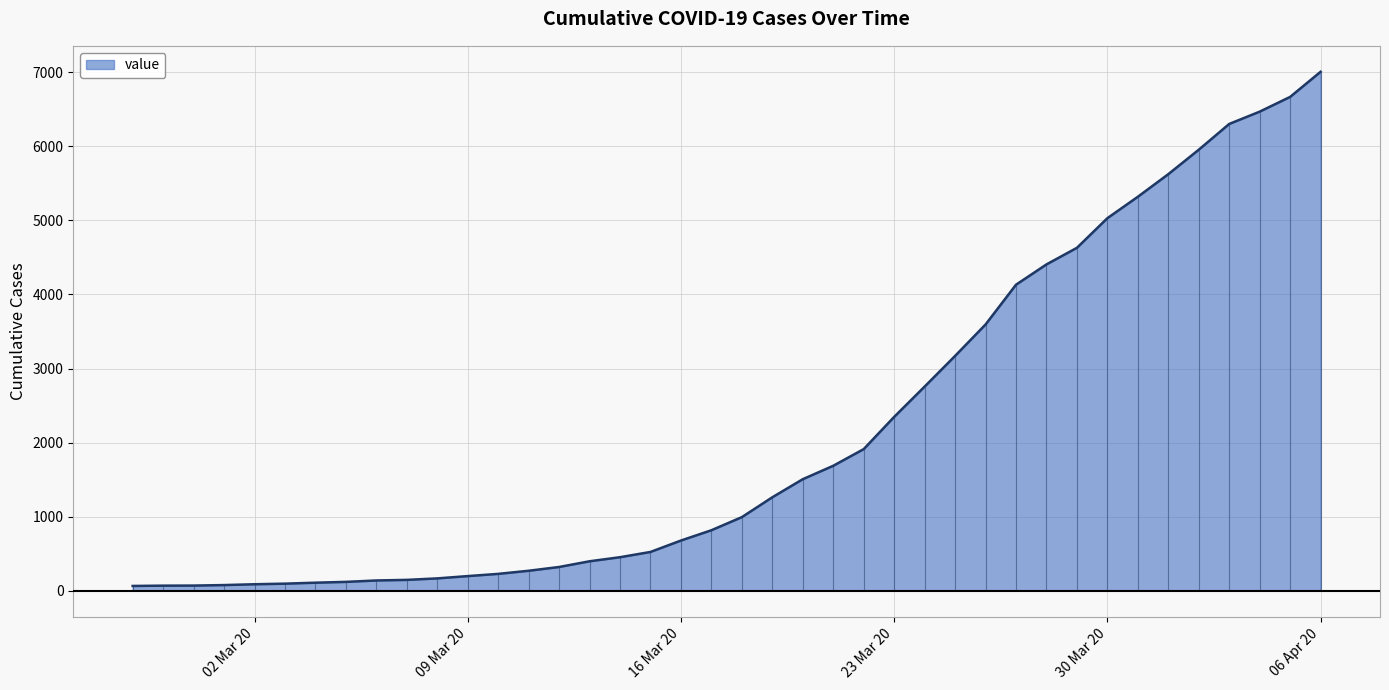

Approximately how many times larger is the value at 2020-04-02 compared to 2020-04-03?

0.9